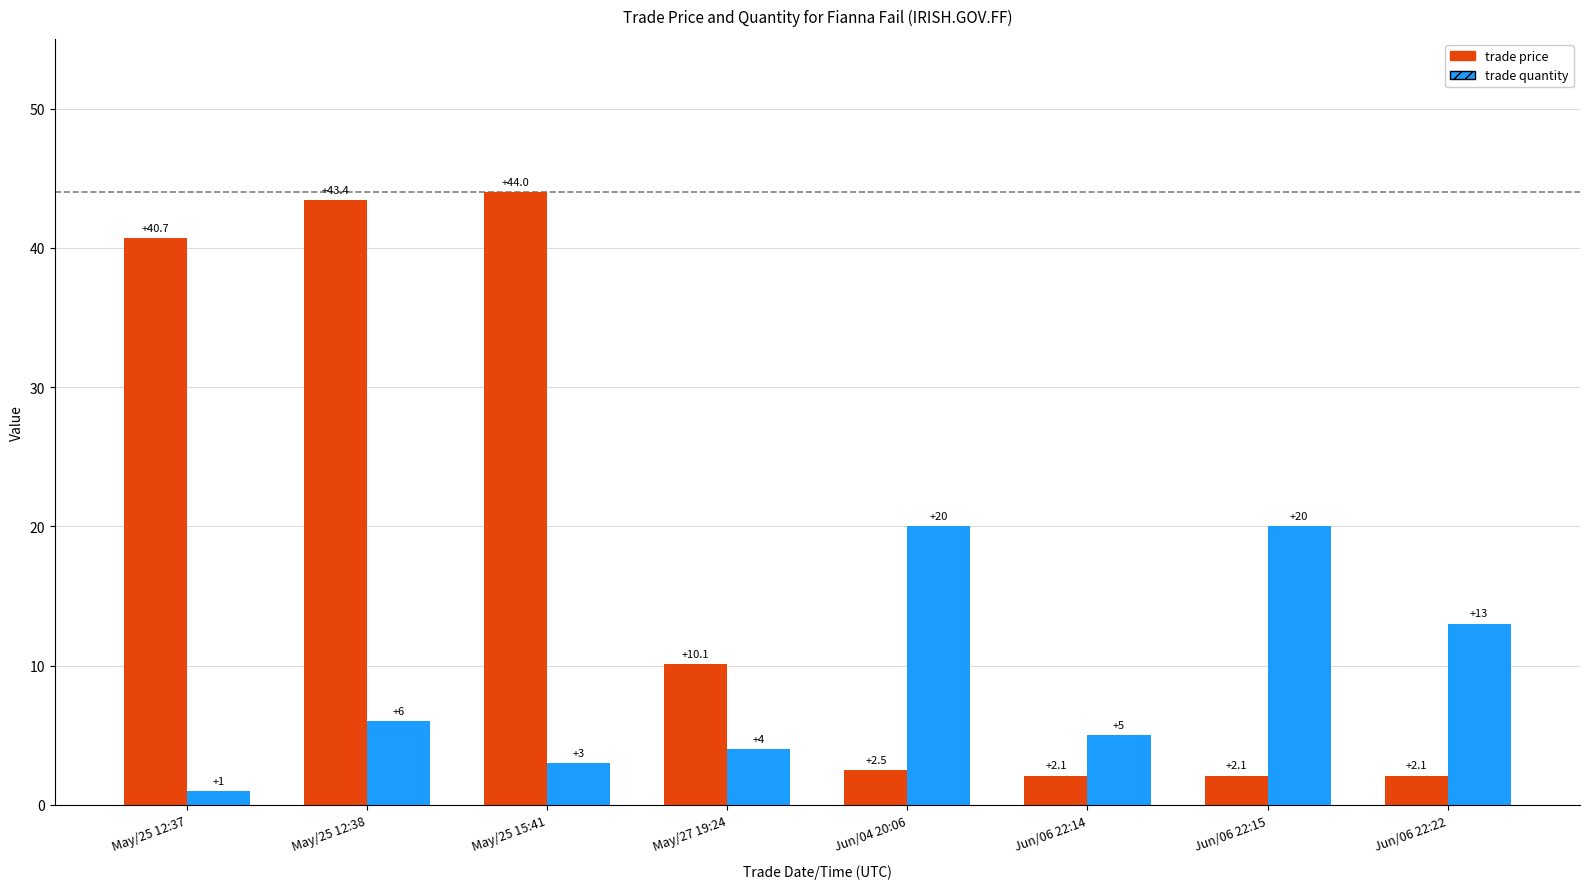

Rank the series by their maximum value, from lowest to highest.

trade quantity, trade price